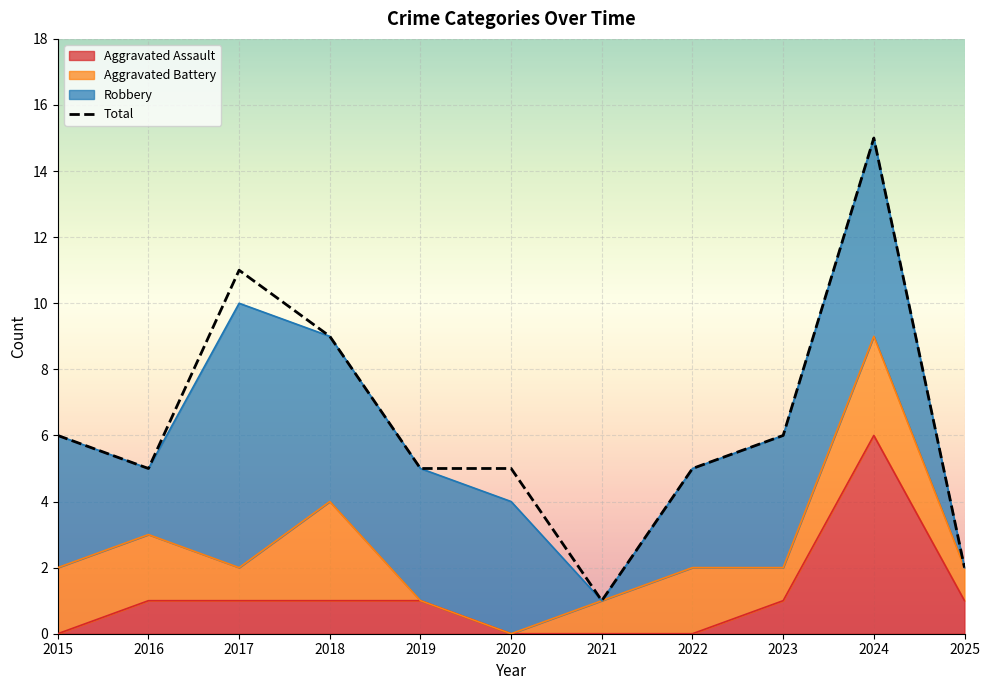

Which has a higher value, 2024 or 2017?

2024